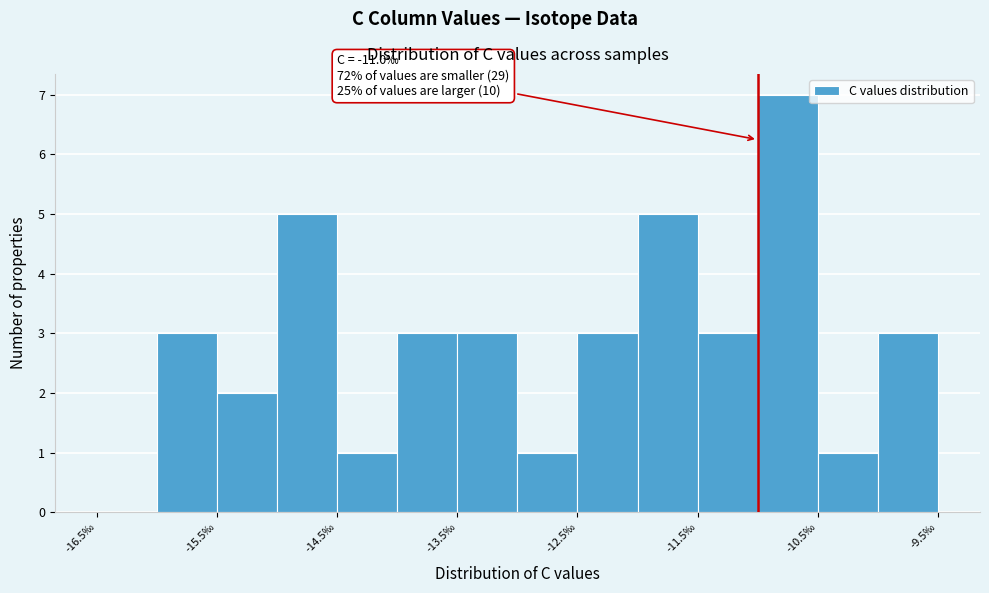

Which range on the x-axis has the tallest bar?

-11.0 to -10.5